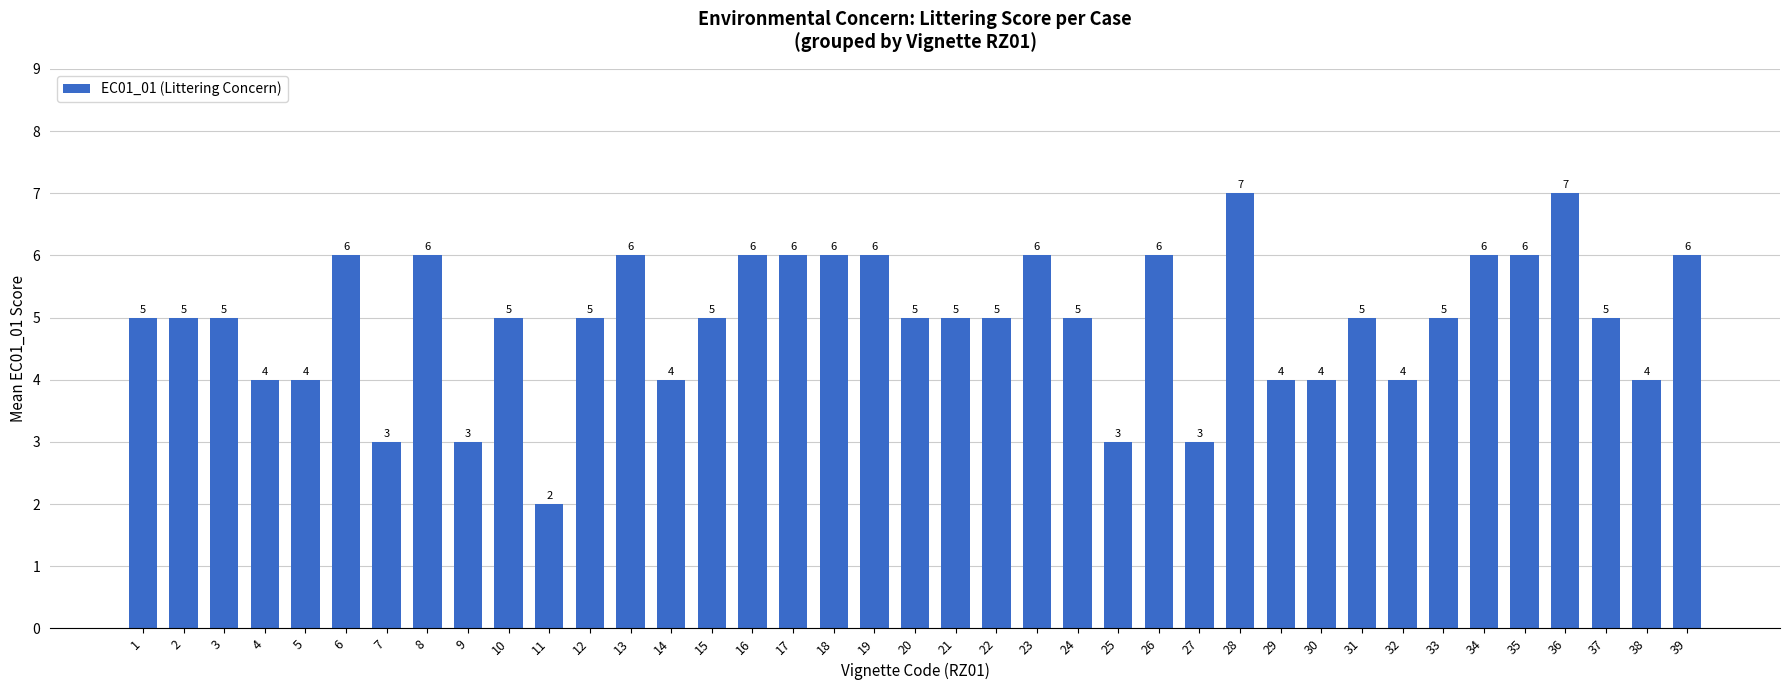

Reading left to right, list all the values displayed in this chart.

1=5	2=5	3=5	4=4	5=4	6=6	7=3	8=6	9=3	10=5	11=2	12=5	13=6	14=4	15=5	16=6	17=6	18=6	19=6	20=5	21=5	22=5	23=6	24=5	25=3	26=6	27=3	28=7	29=4	30=4	31=5	32=4	33=5	34=6	35=6	36=7	37=5	38=4	39=6